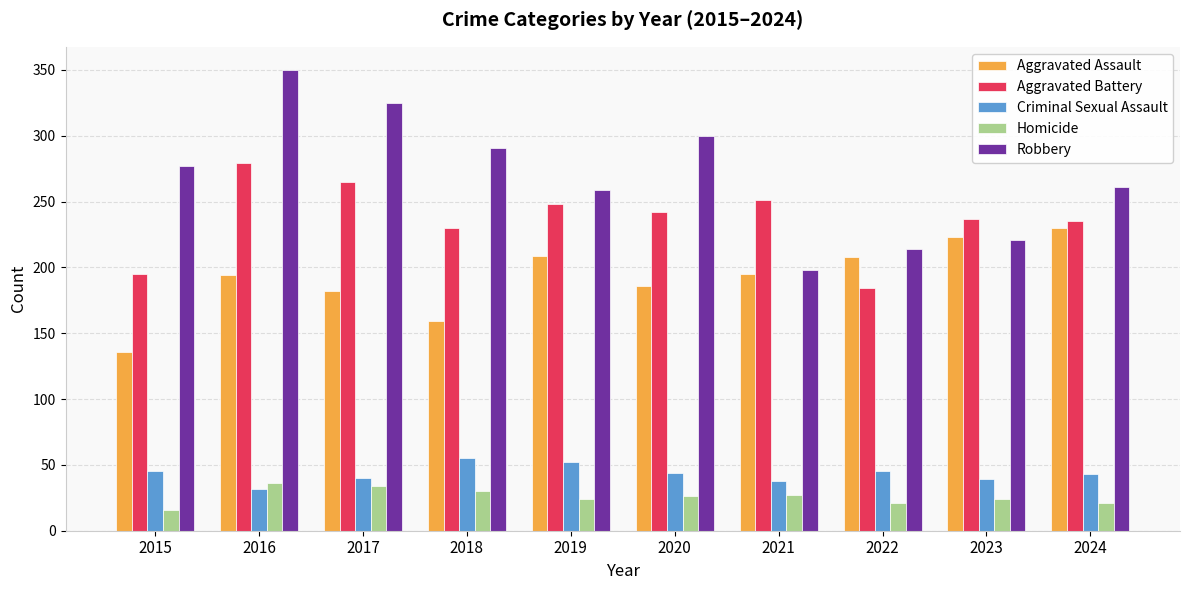

List the series in order of their peak value, lowest first.

Homicide, Criminal Sexual Assault, Aggravated Assault, Aggravated Battery, Robbery